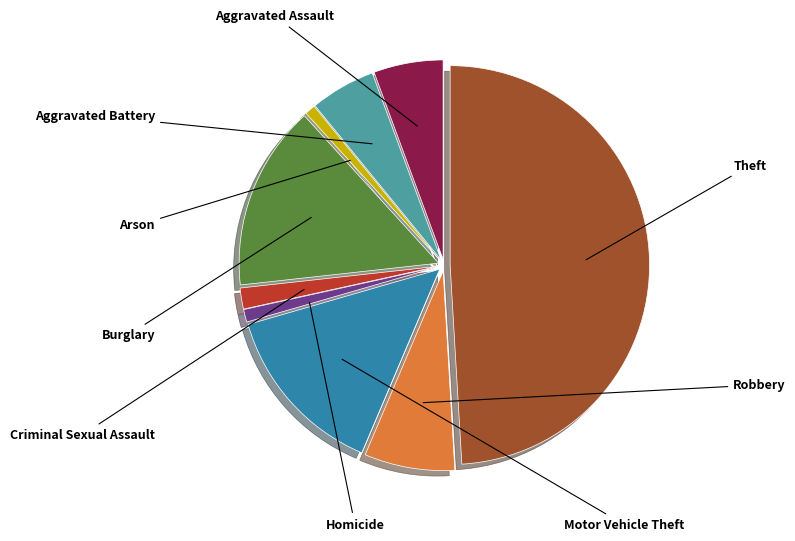

To the nearest percent, what is the average slice percentage?

11%